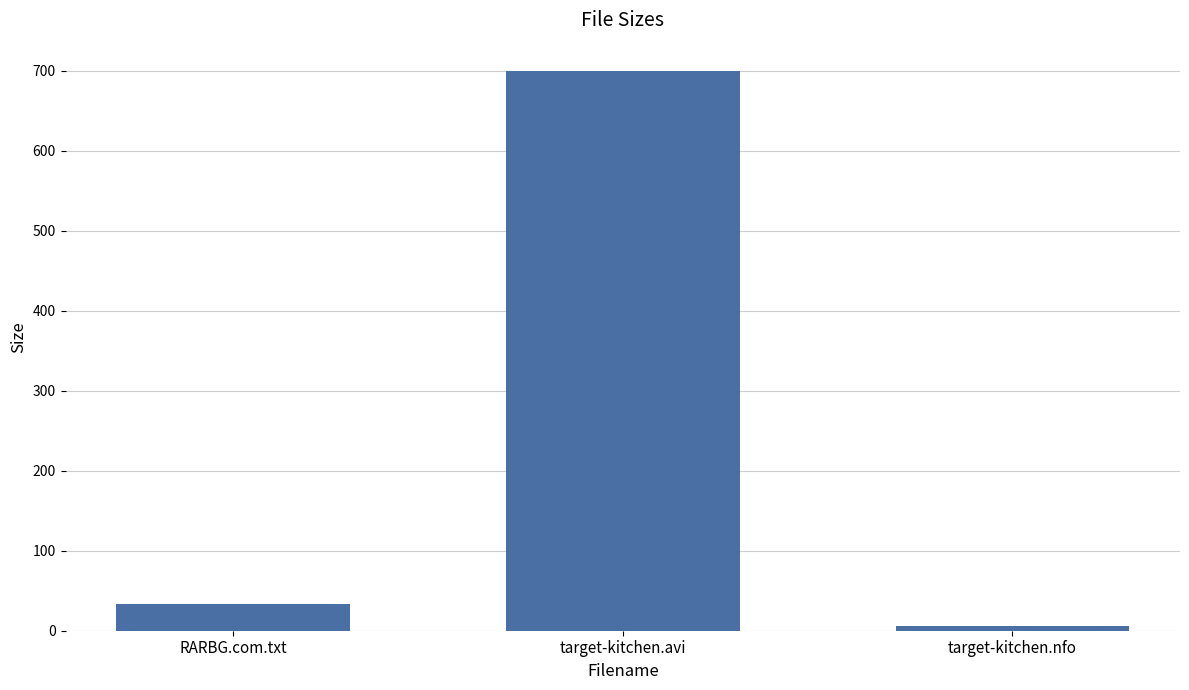

What is the ratio of the value at target-kitchen.nfo to the value at RARBG.com.txt?

0.2